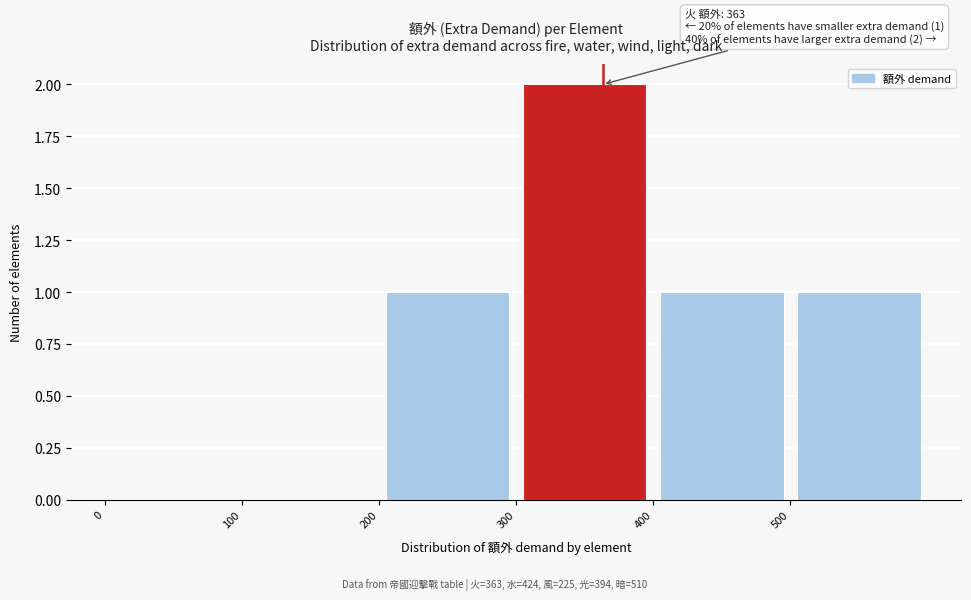

Which range on the x-axis has the tallest bar?

300 to 400